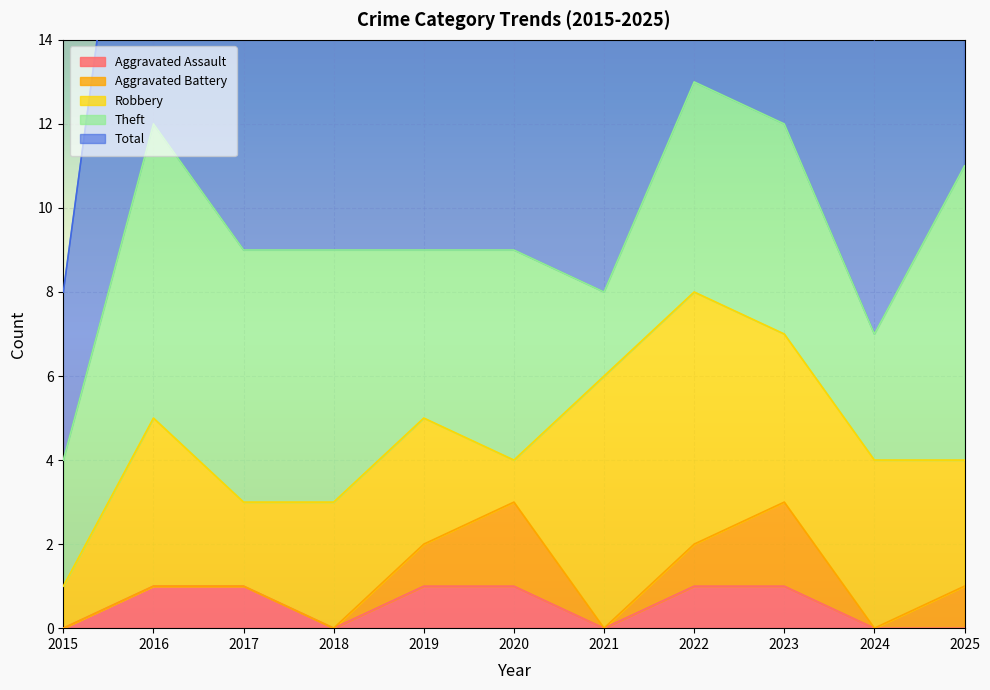

Reading right to left, extract all data points from this chart.

Aggravated Assault: 2025=0	2024=0	2023=1	2022=1	2021=0	2020=1	2019=1	2018=0	2017=1	2016=1	2015=0
Aggravated Battery: 2025=1	2024=0	2023=2	2022=1	2021=0	2020=2	2019=1	2018=0	2017=0	2016=0	2015=0
Robbery: 2025=3	2024=4	2023=4	2022=6	2021=6	2020=1	2019=3	2018=3	2017=2	2016=4	2015=1
Theft: 2025=7	2024=3	2023=5	2022=5	2021=2	2020=5	2019=4	2018=6	2017=6	2016=7	2015=3
Total: 2025=11	2024=7	2023=12	2022=13	2021=8	2020=9	2019=9	2018=9	2017=9	2016=12	2015=4